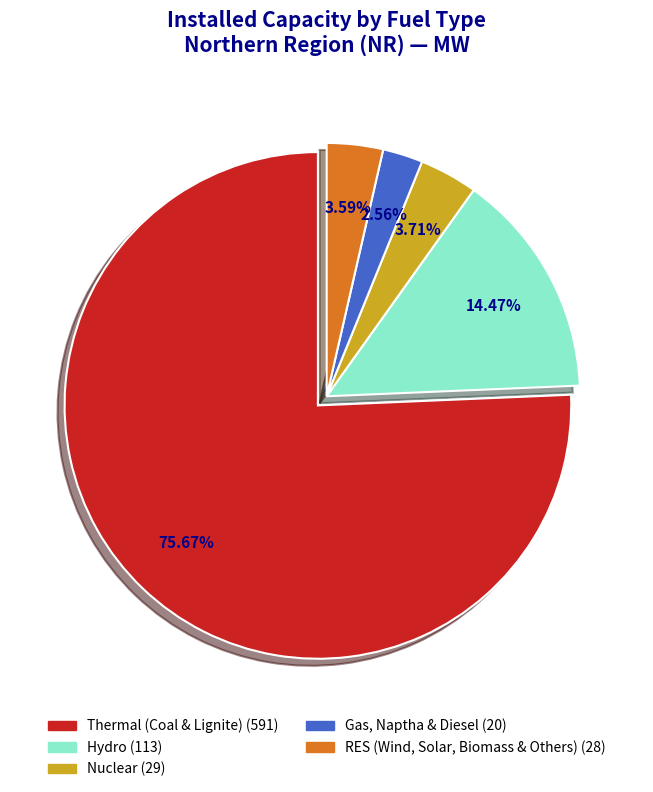

To the nearest percent, what portion does Hydro represent?

14%